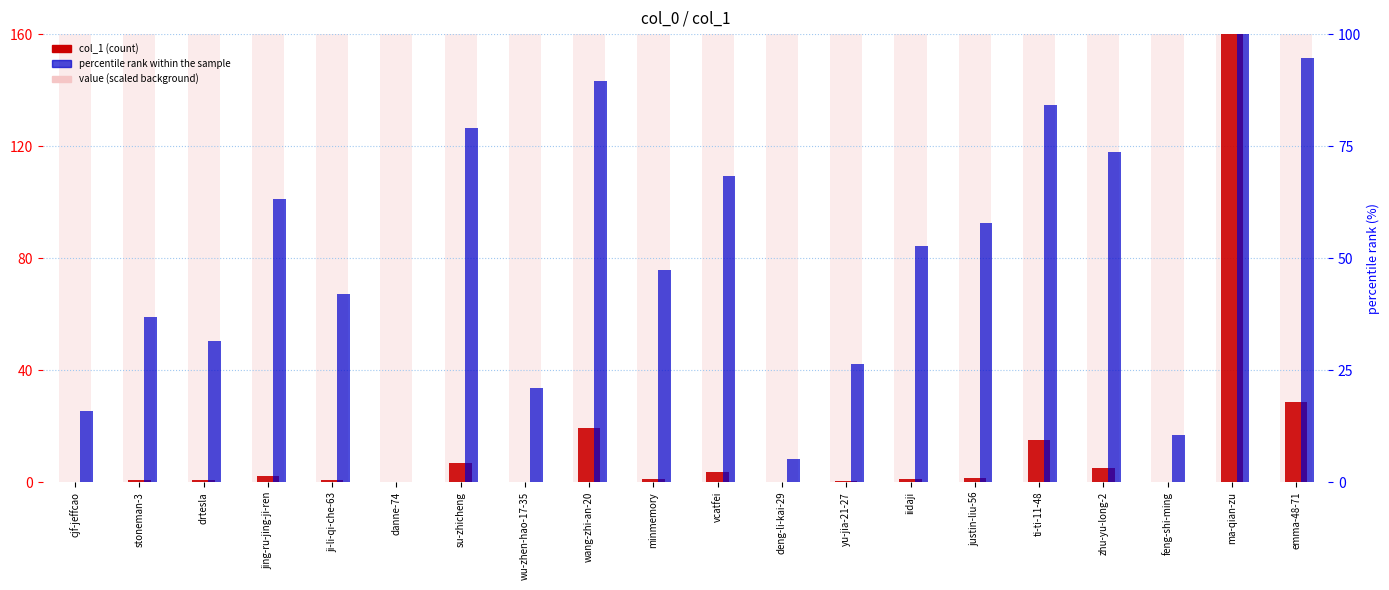

Does the chart contain stacked bars?

No